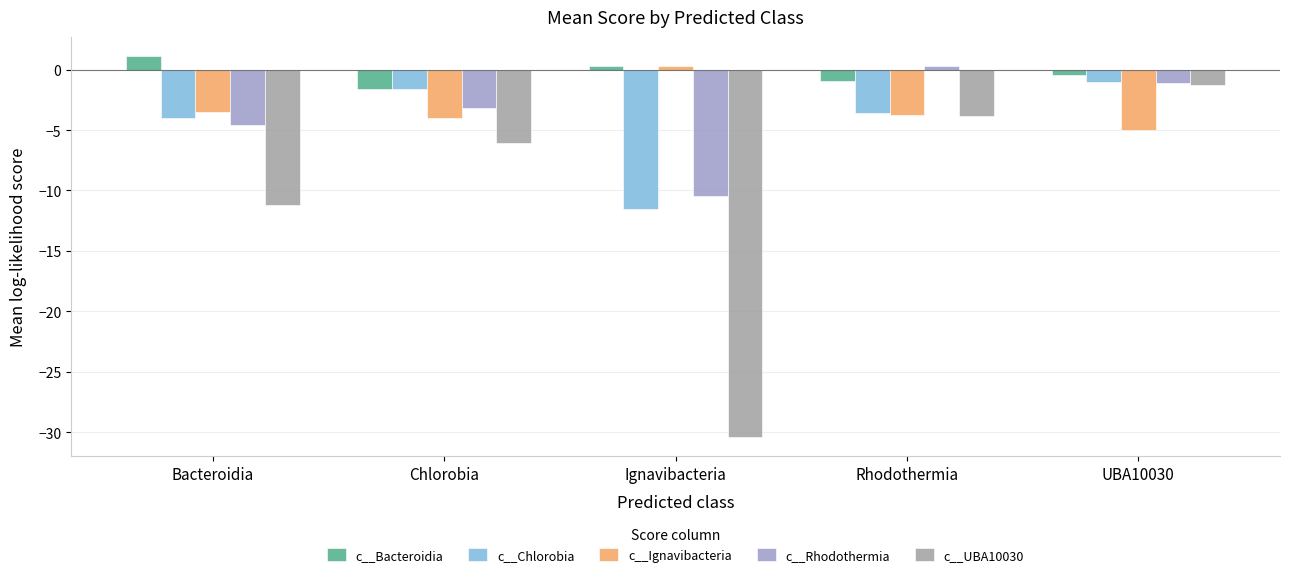

Where is c__Rhodothermia nearest to the value -5?

Bacteroidia